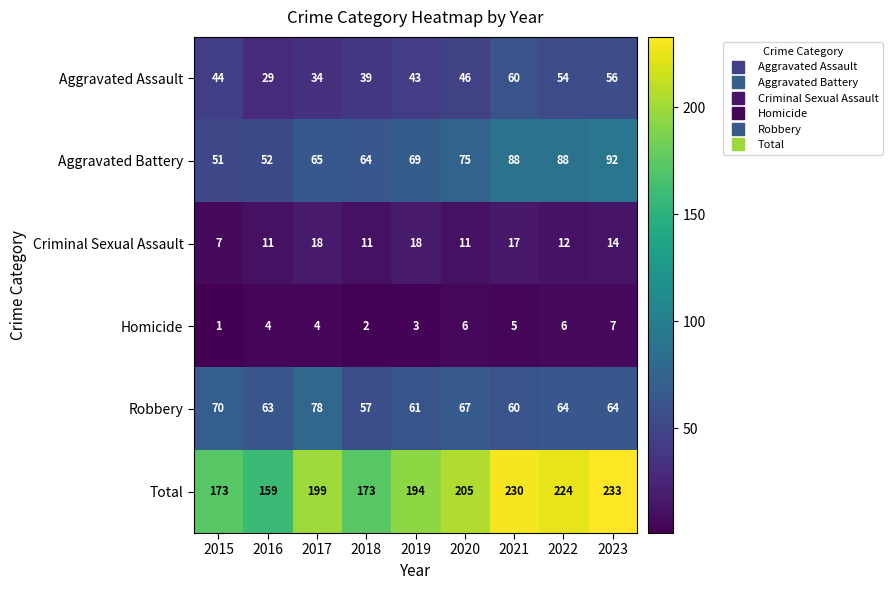

At 2017, list the series in order from largest to smallest.

Total, Robbery, Aggravated Battery, Aggravated Assault, Criminal Sexual Assault, Homicide